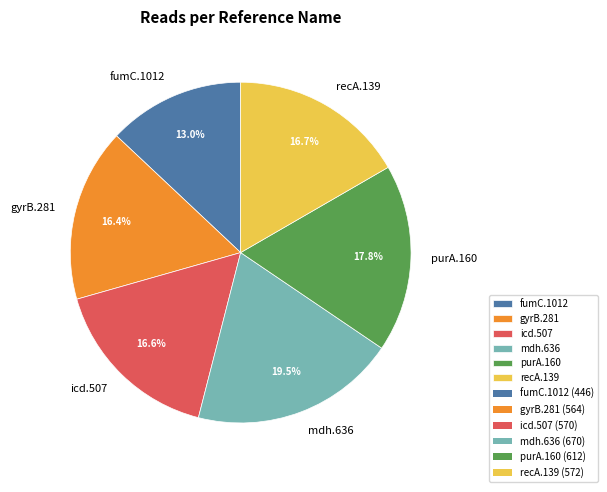

What is the smallest slice in the pie chart?

fumC.1012